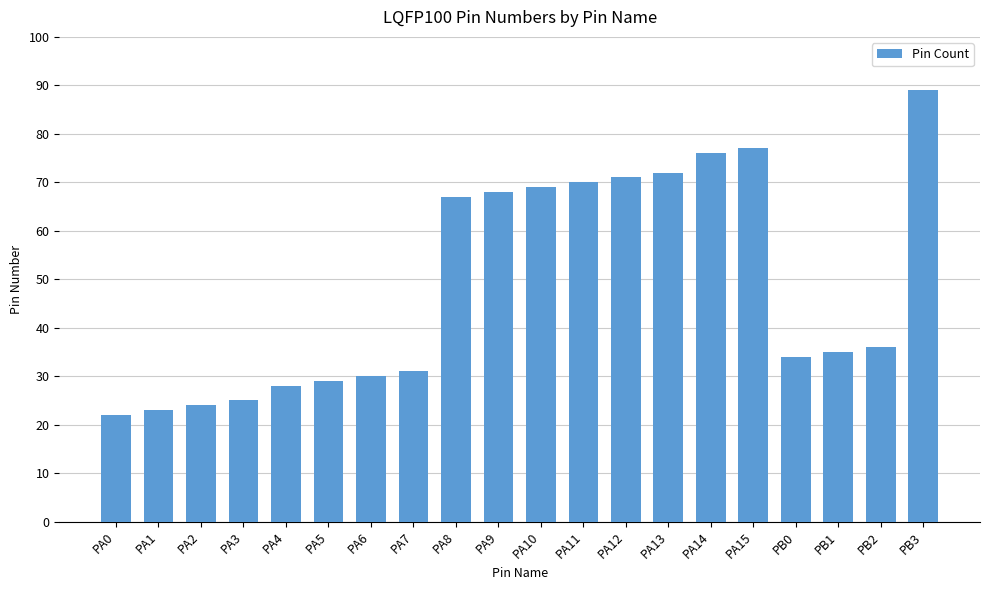

Reading right to left, transcribe all the data shown in this chart.

89	36	35	34	77	76	72	71	70	69	68	67	31	30	29	28	25	24	23	22